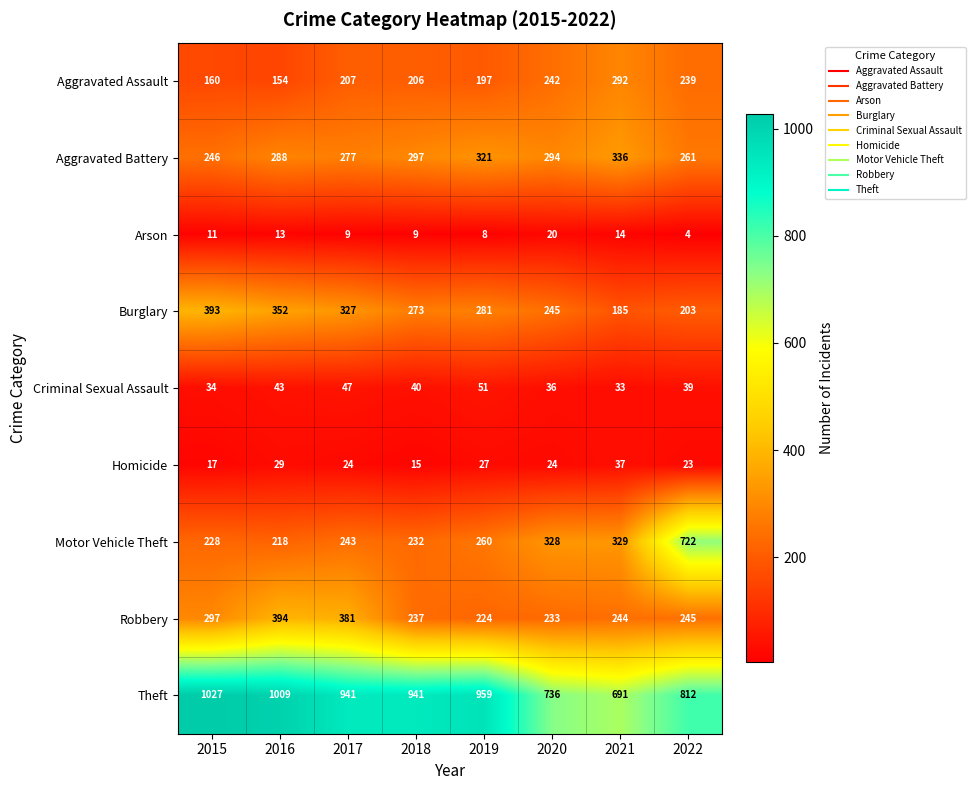

Read the Aggravated Battery value at 2022, to the nearest 10.

260